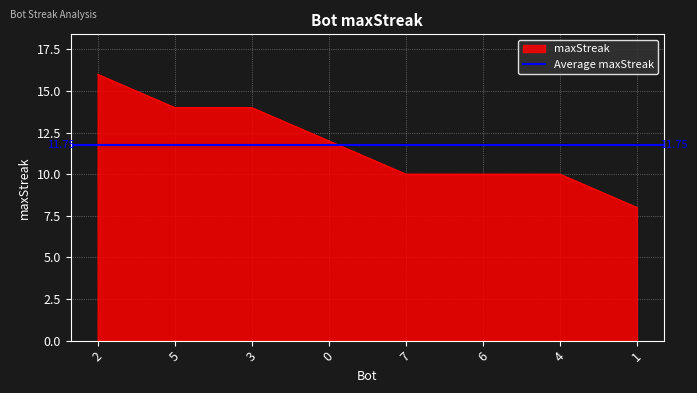

List the labels in order of value, largest first.

2, 5, 3, 0, 7, 6, 4, 1